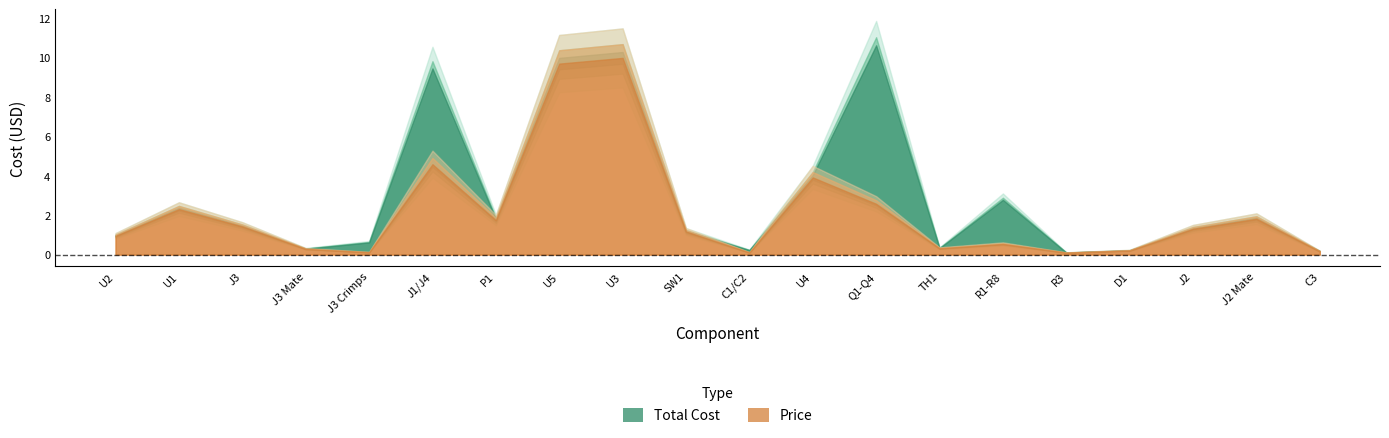

Which category has the highest value in the Total Cost series?

Q1-Q4